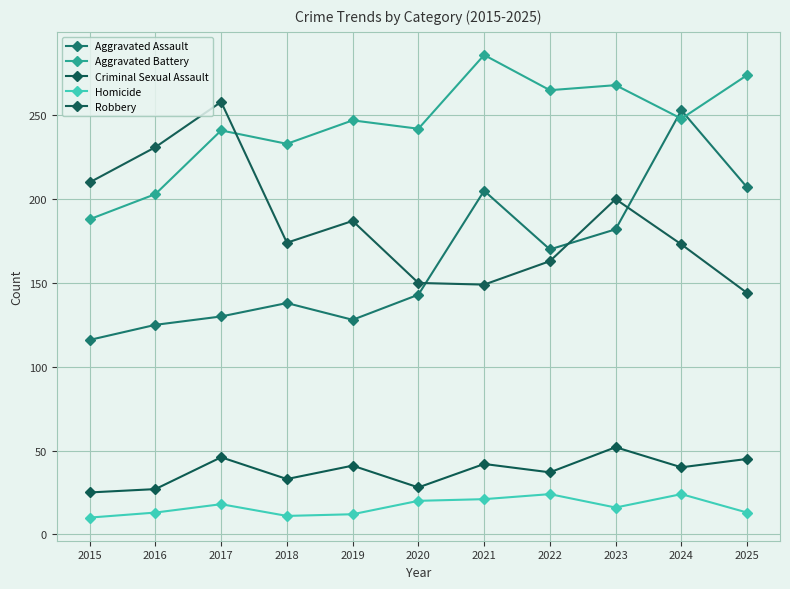

Rank the series by their maximum value, from highest to lowest.

Aggravated Battery, Robbery, Aggravated Assault, Criminal Sexual Assault, Homicide